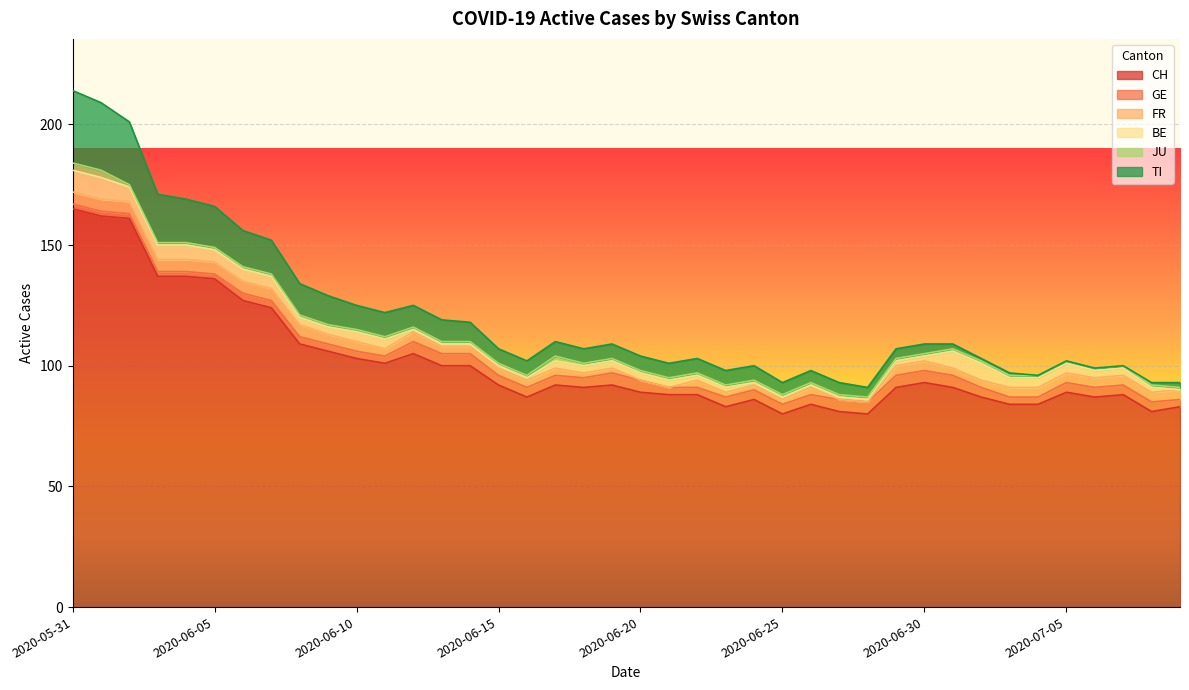

Reading left to right, extract all data points from this chart.

CH: 165	162	161	137	137	136	127	124	109	106	103	101	105	100	100	92	87	92	91	92	89	88	88	83	86	80	84	81	80	91	93	91	87	84	84	89	87	88	81	83
GE: 2	2	2	2	2	2	3	3	3	3	3	3	5	5	5	4	4	4	4	5	5	3	3	4	4	4	4	5	5	5	5	5	4	3	3	4	4	4	4	3
FR: 5	5	5	5	5	5	5	5	5	4	4	3	4	3	3	3	3	3	2	2	0	0	3	2	2	2	3	0	0	4	4	3	3	4	4	4	4	4	4	4
BE: 9	9	6	6	6	5	5	5	3	3	4	4	1	1	1	1	1	3	3	3	3	3	2	2	1	1	1	1	1	2	2	7	7	4	4	4	3	3	2	0
JU: 3	3	1	1	1	1	1	1	1	1	1	1	1	1	1	1	1	2	1	1	1	1	1	1	1	1	1	1	1	1	1	1	1	1	1	1	1	1	1	1
TI: 30	28	26	20	18	17	15	14	13	12	10	10	9	9	8	6	6	6	6	6	6	6	6	6	6	5	5	5	4	4	4	2	1	1	0	0	0	0	1	2